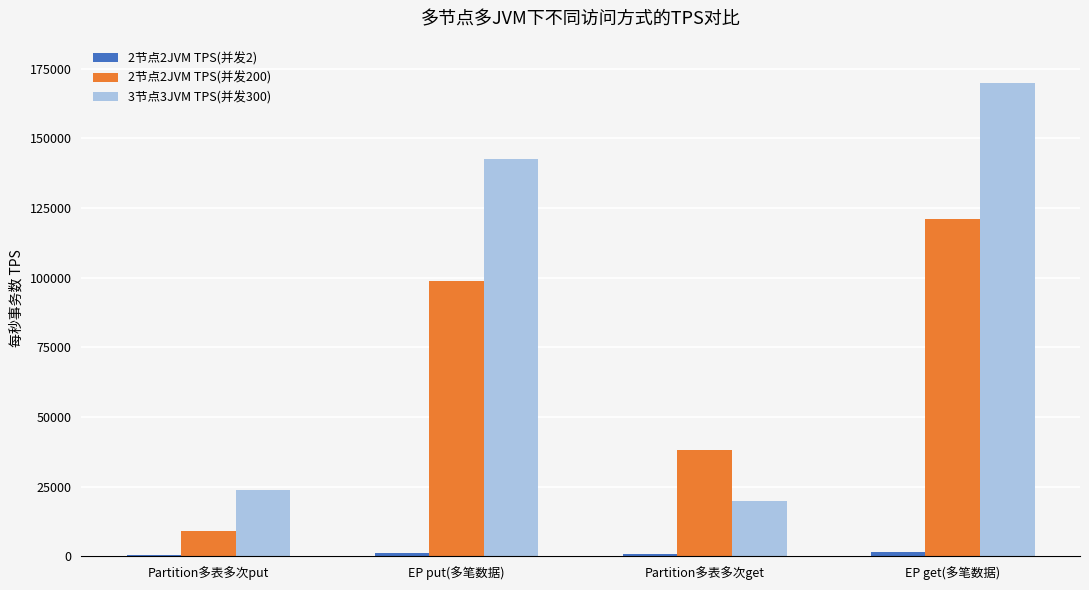

What is the maximum value shown in the chart?

169646